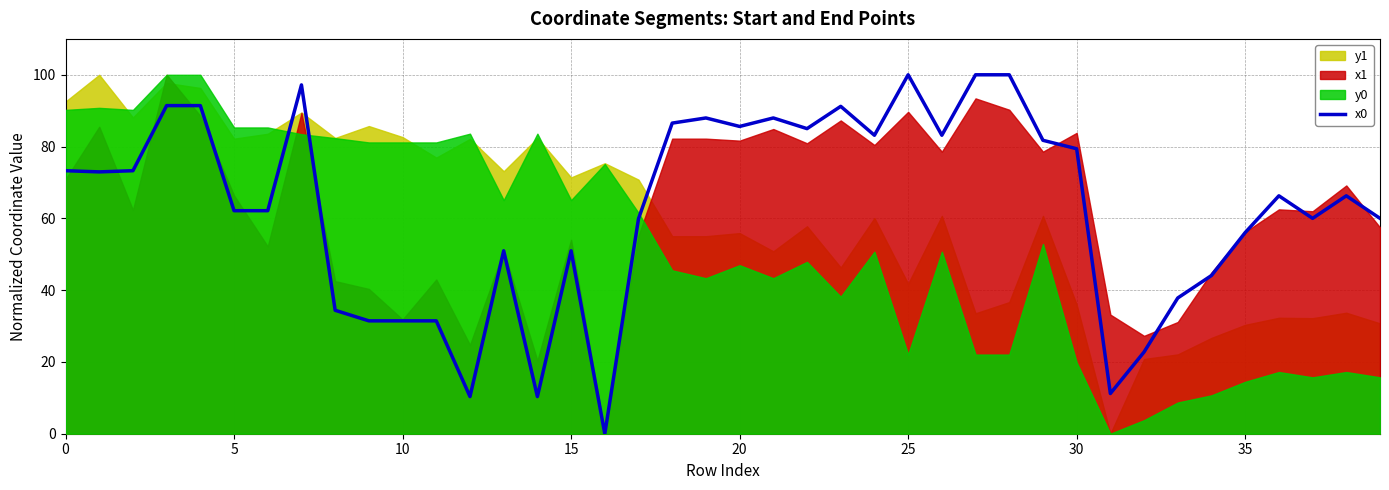

How many lines are shown in the chart?

1